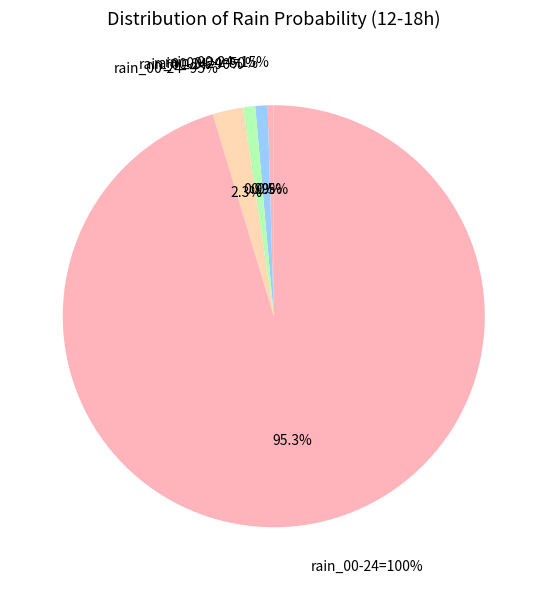

True or false: 50 accounts for 1% of the total.

True